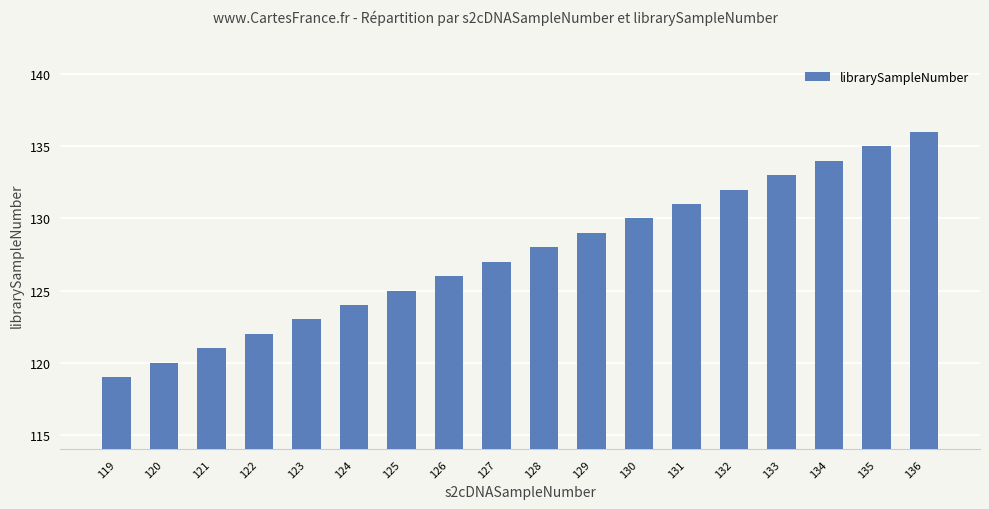

Is it true that the value at 132 is 132?

True